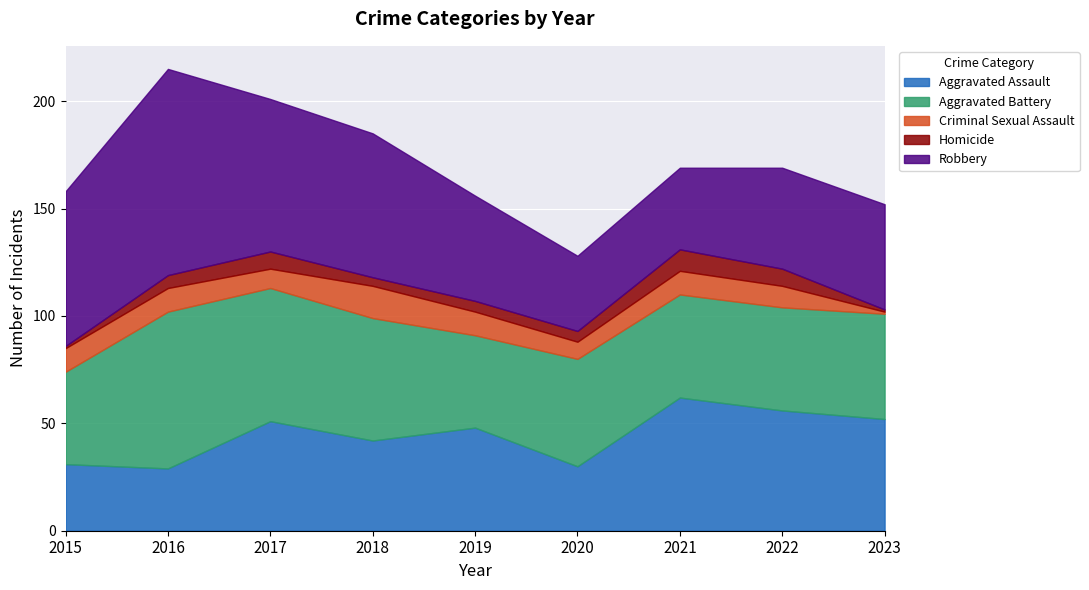

What is the value of the Robbery point at the 6th from the left?

35